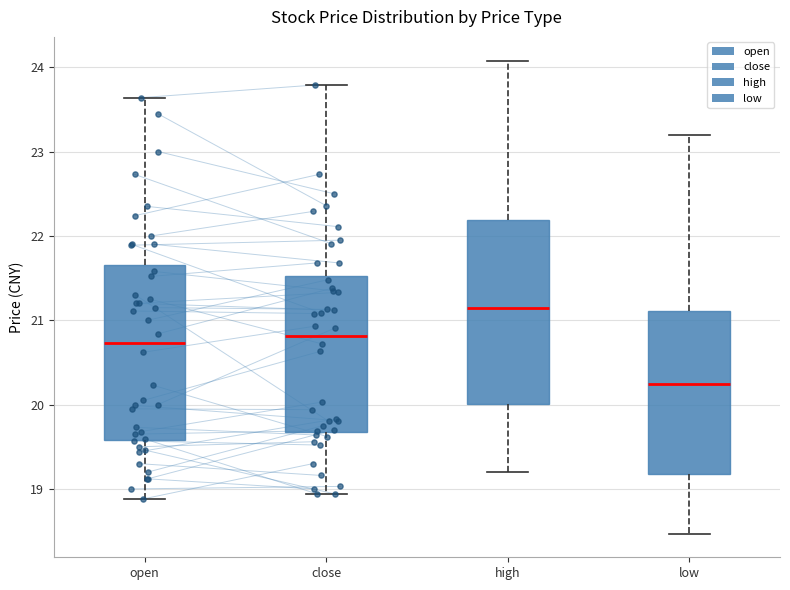

Which box is the tallest, from its lower edge to its upper edge?

high